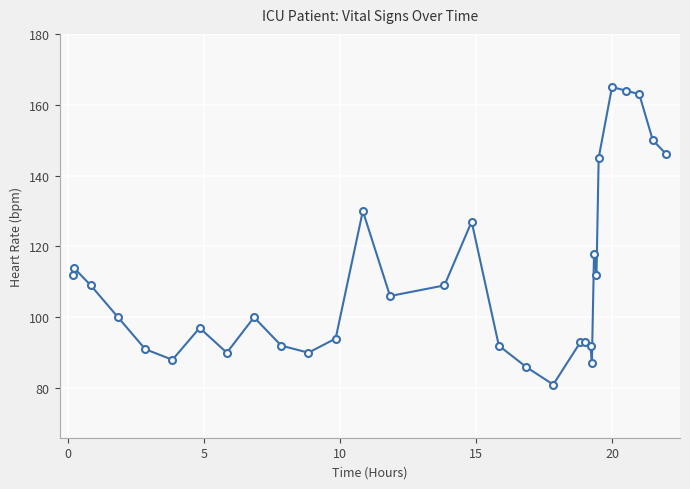

How many categories are shown in the chart?

31